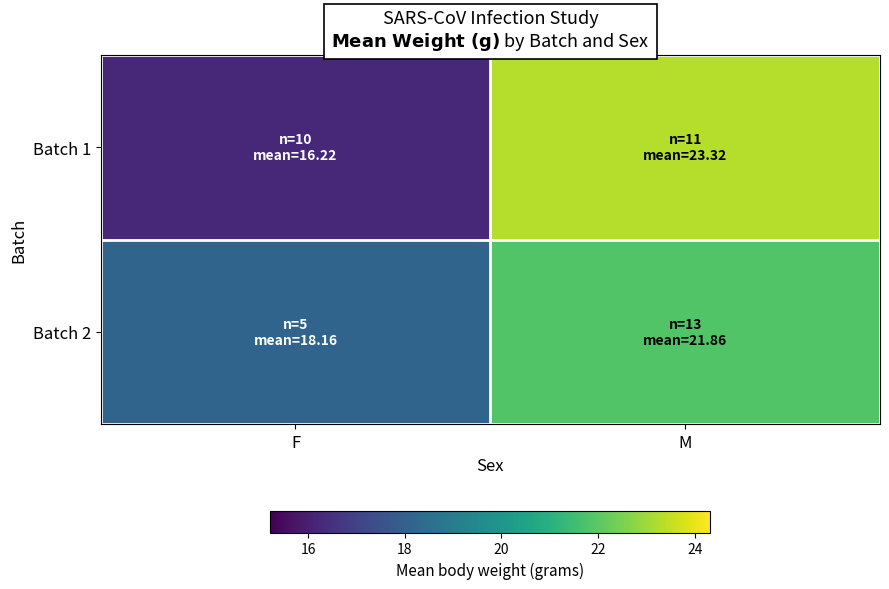

At how many categories does at least one series exceed 18?

2